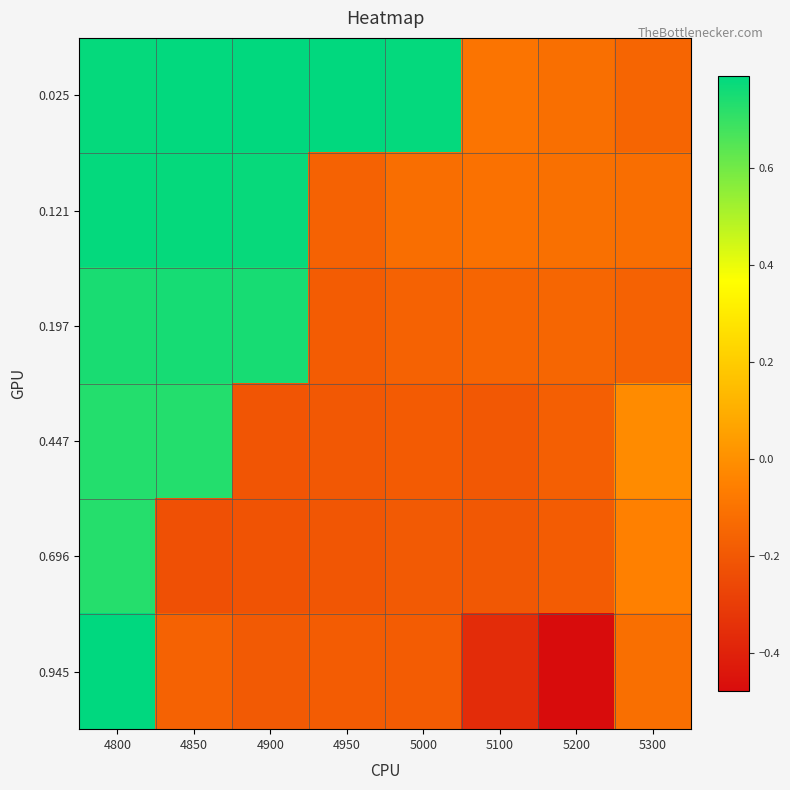

List the series in order of their peak value, highest first.

0.945, 0.025, 0.121, 0.197, 0.447, 0.696